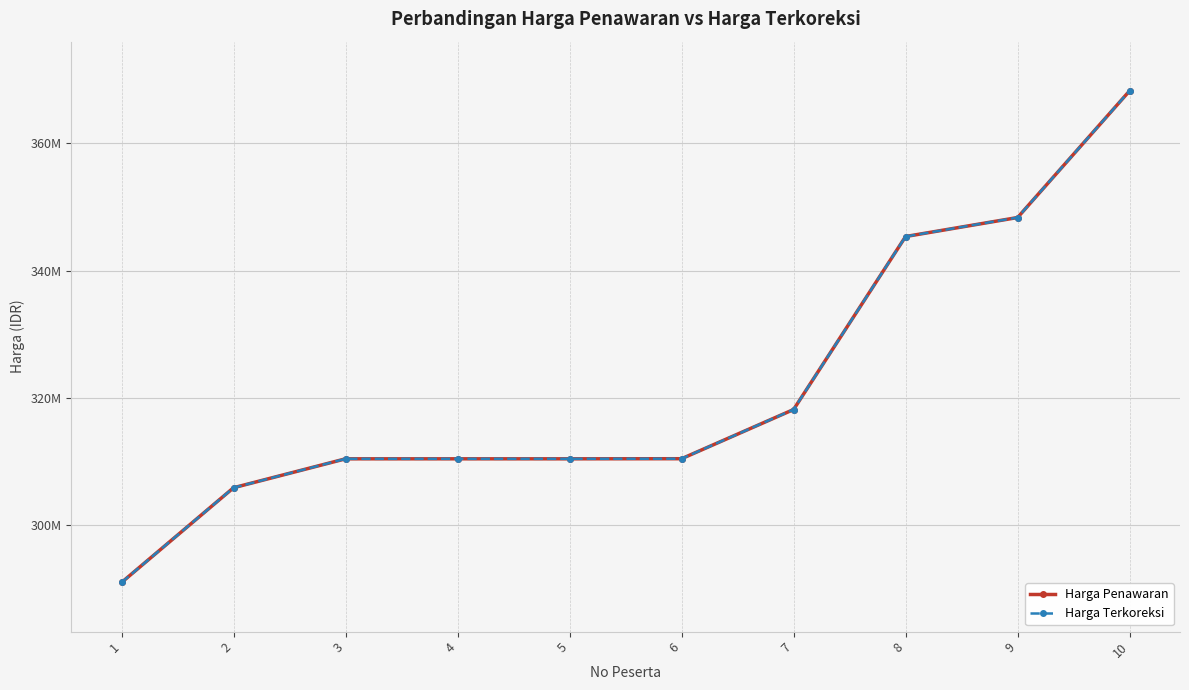

Which series has the largest total across all categories?

Harga Penawaran